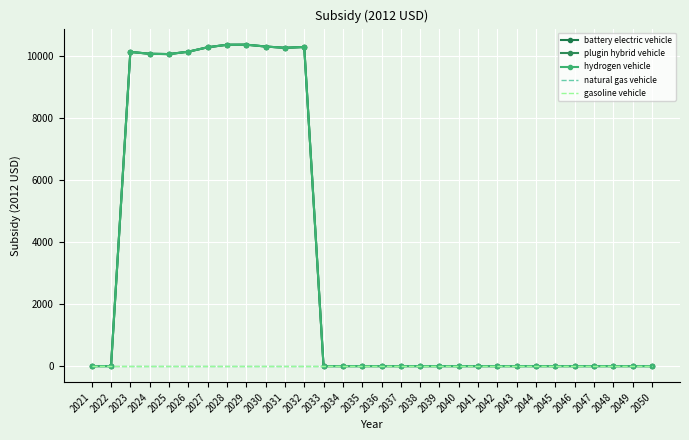

Reading left to right, what are all the values shown in this chart?

battery electric vehicle: 2021=0.0	2022=0.0	2023=10121.2	2024=10059.8	2025=10050.8	2026=10127.4	2027=10269.1	2028=10350.8	2029=10353.7	2030=10294.2	2031=10251.9	2032=10279.8	2033=0.0	2034=0.0	2035=0.0	2036=0.0	2037=0.0	2038=0.0	2039=0.0	2040=0.0	2041=0.0	2042=0.0	2043=0.0	2044=0.0	2045=0.0	2046=0.0	2047=0.0	2048=0.0	2049=0.0	2050=0.0
plugin hybrid vehicle: 2021=0.0	2022=0.0	2023=10121.2	2024=10059.8	2025=10050.8	2026=10127.4	2027=10269.1	2028=10350.8	2029=10353.7	2030=10294.2	2031=10251.9	2032=10279.8	2033=0.0	2034=0.0	2035=0.0	2036=0.0	2037=0.0	2038=0.0	2039=0.0	2040=0.0	2041=0.0	2042=0.0	2043=0.0	2044=0.0	2045=0.0	2046=0.0	2047=0.0	2048=0.0	2049=0.0	2050=0.0
hydrogen vehicle: 2021=0.0	2022=0.0	2023=10121.2	2024=10059.8	2025=10050.8	2026=10127.4	2027=10269.1	2028=10350.8	2029=10353.7	2030=10294.2	2031=10251.9	2032=10279.8	2033=0.0	2034=0.0	2035=0.0	2036=0.0	2037=0.0	2038=0.0	2039=0.0	2040=0.0	2041=0.0	2042=0.0	2043=0.0	2044=0.0	2045=0.0	2046=0.0	2047=0.0	2048=0.0	2049=0.0	2050=0.0
natural gas vehicle: 2021=0.0	2022=0.0	2023=0.0	2024=0.0	2025=0.0	2026=0.0	2027=0.0	2028=0.0	2029=0.0	2030=0.0	2031=0.0	2032=0.0	2033=0.0	2034=0.0	2035=0.0	2036=0.0	2037=0.0	2038=0.0	2039=0.0	2040=0.0	2041=0.0	2042=0.0	2043=0.0	2044=0.0	2045=0.0	2046=0.0	2047=0.0	2048=0.0	2049=0.0	2050=0.0
gasoline vehicle: 2021=0.0	2022=0.0	2023=0.0	2024=0.0	2025=0.0	2026=0.0	2027=0.0	2028=0.0	2029=0.0	2030=0.0	2031=0.0	2032=0.0	2033=0.0	2034=0.0	2035=0.0	2036=0.0	2037=0.0	2038=0.0	2039=0.0	2040=0.0	2041=0.0	2042=0.0	2043=0.0	2044=0.0	2045=0.0	2046=0.0	2047=0.0	2048=0.0	2049=0.0	2050=0.0